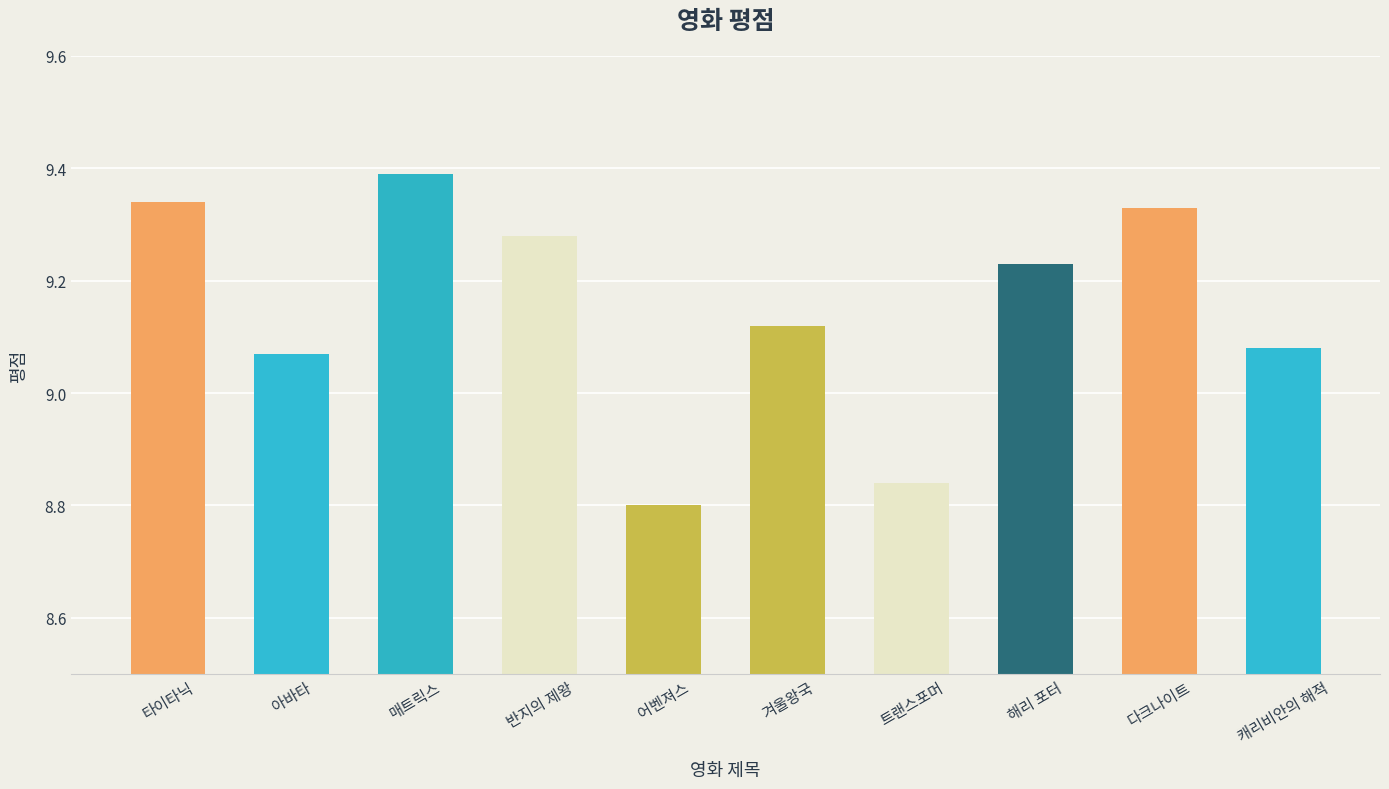

What is the maximum value shown in the chart?

9.4